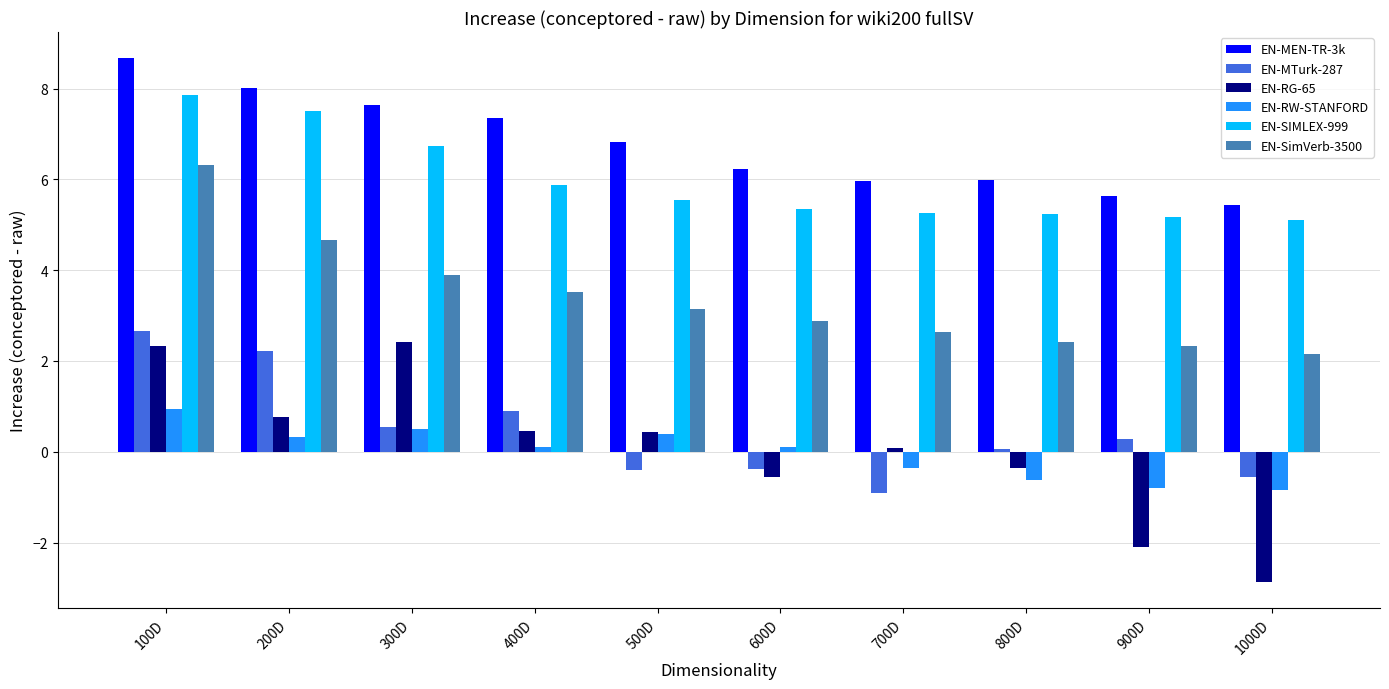

Read the EN-RG-65 value at 500D.

0.4